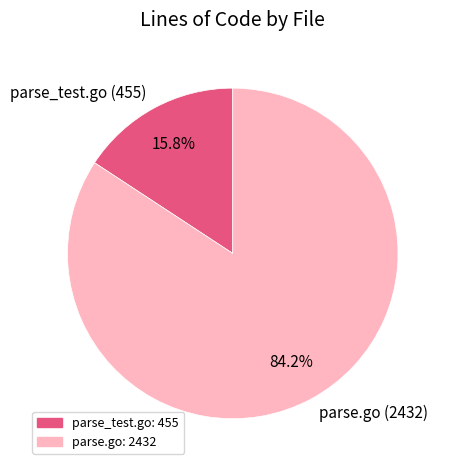

What percentage is the parse_test.go slice, to the nearest percent?

16%